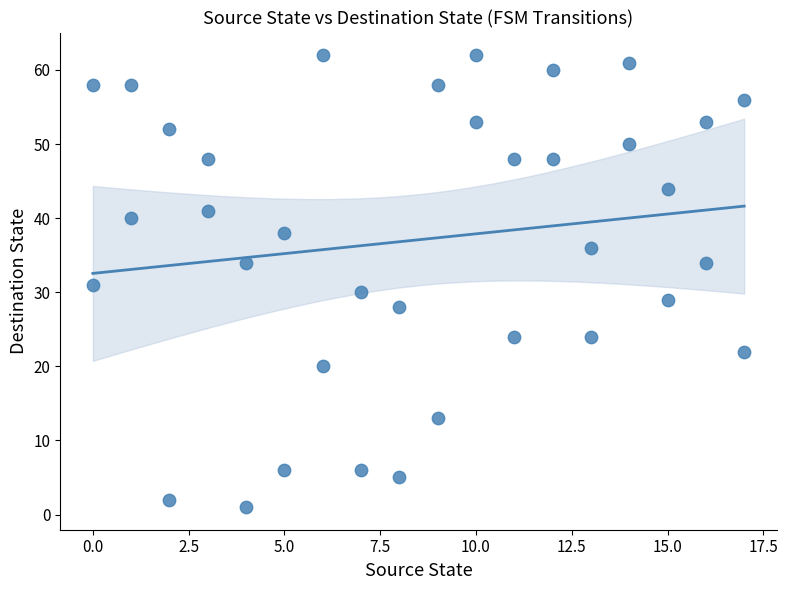

What is the range of X values (max minus min)?

17